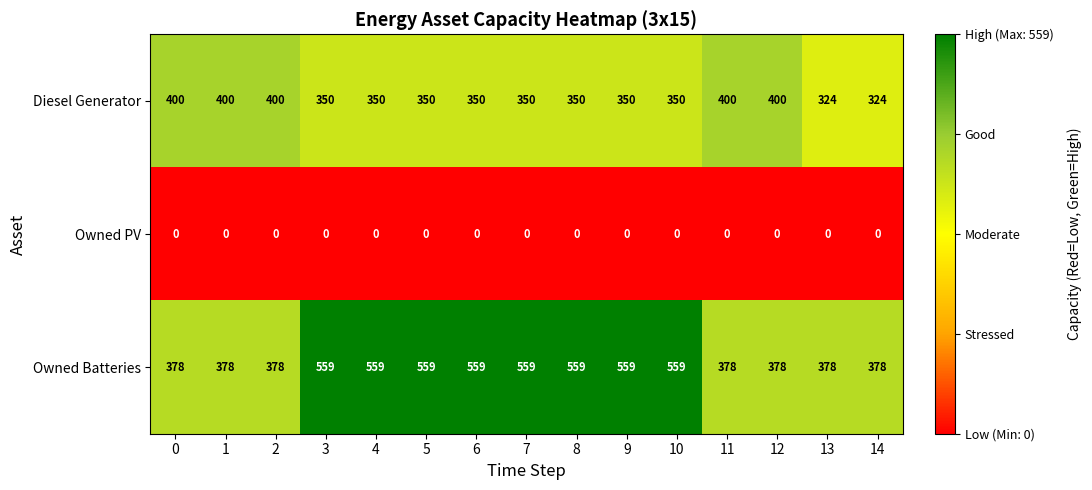

What is the difference between the maximum and minimum values in the Owned Batteries series?

181